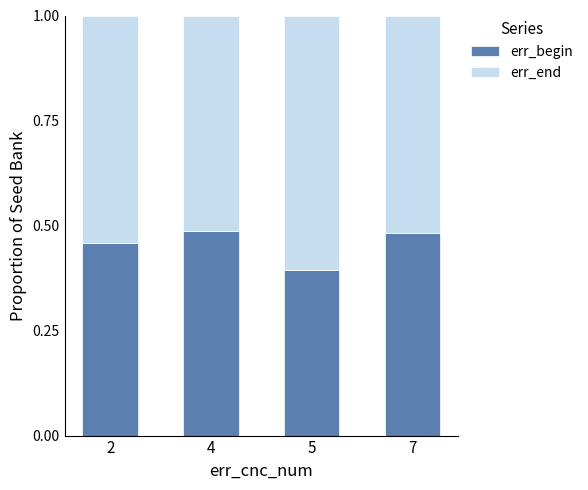

What is the total value across all series at 7?

1.0